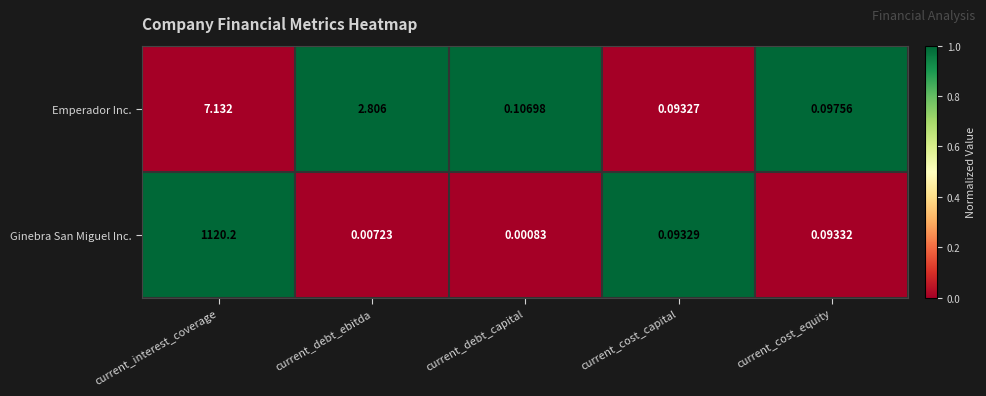

Where is Emperador Inc. nearest to the value 3?

current_debt_ebitda